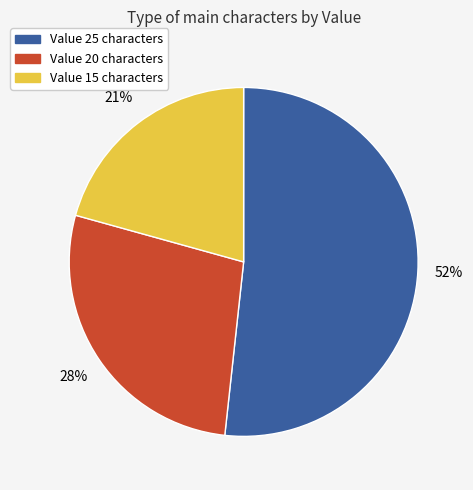

Is there a majority slice in this chart?

Yes